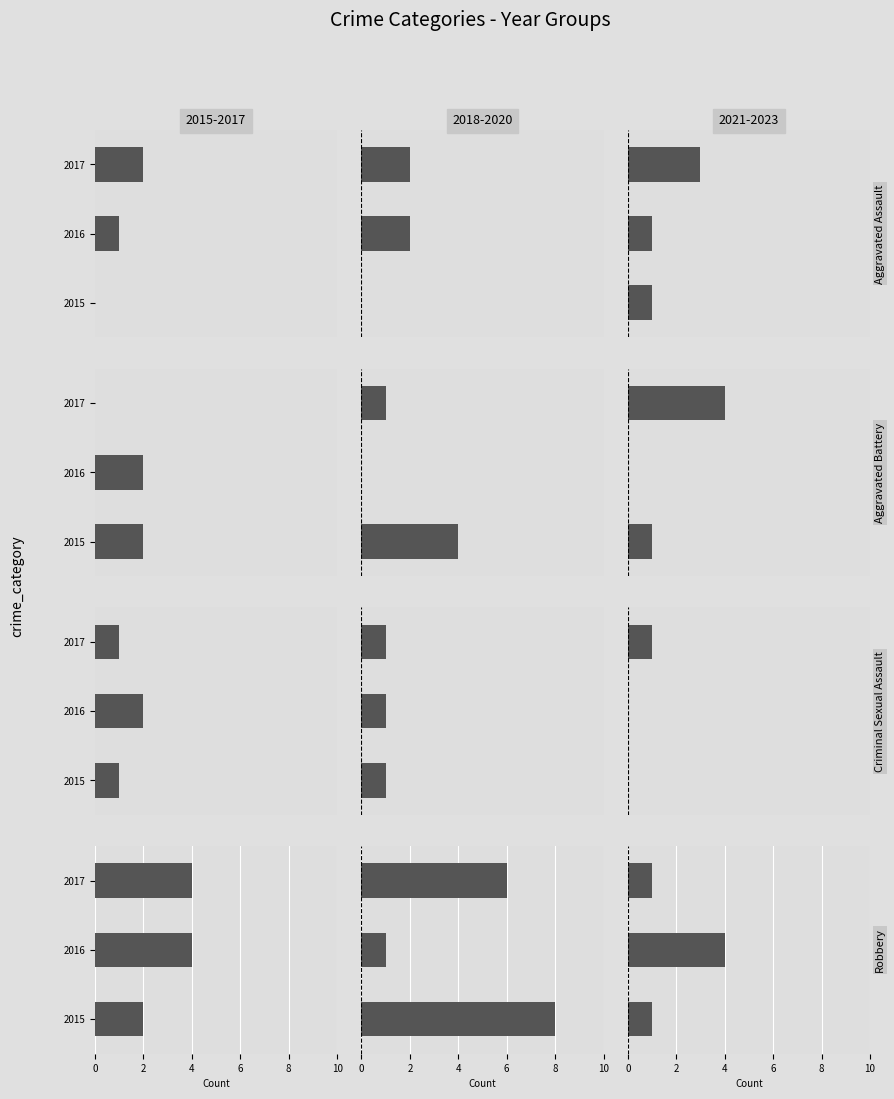

Which has a higher value, 2017 or 2016?

2017